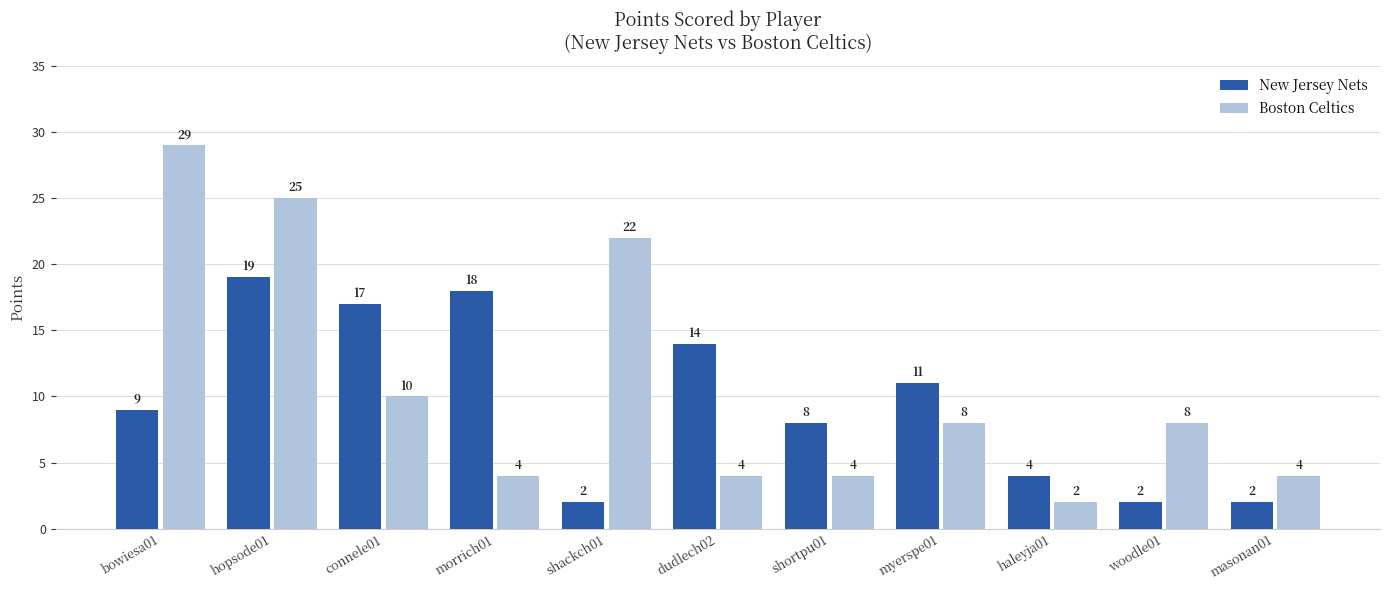

What is the label of the 1st bar from the left?

bowiesa01